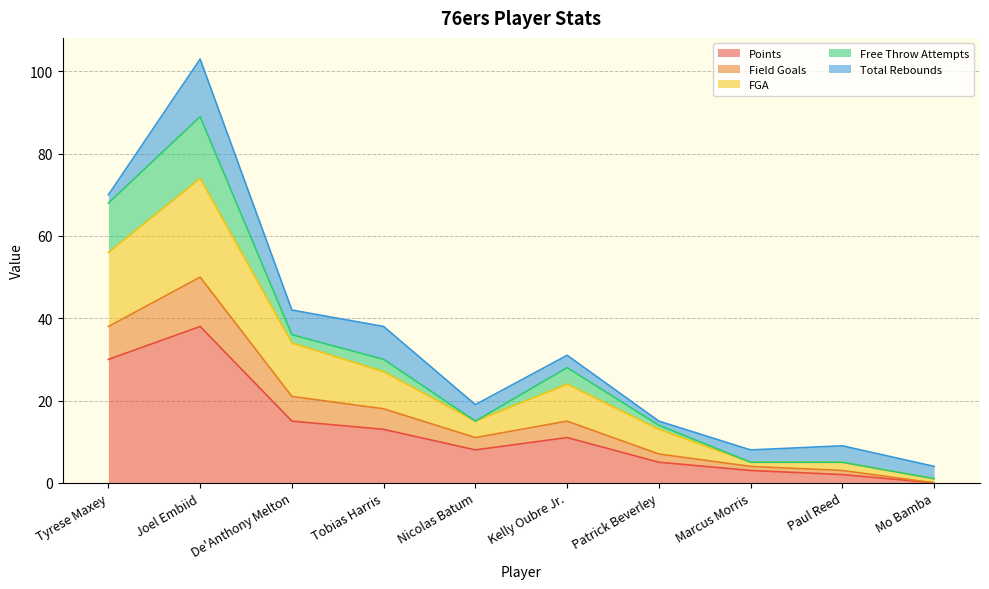

How many lines are shown in the chart?

5